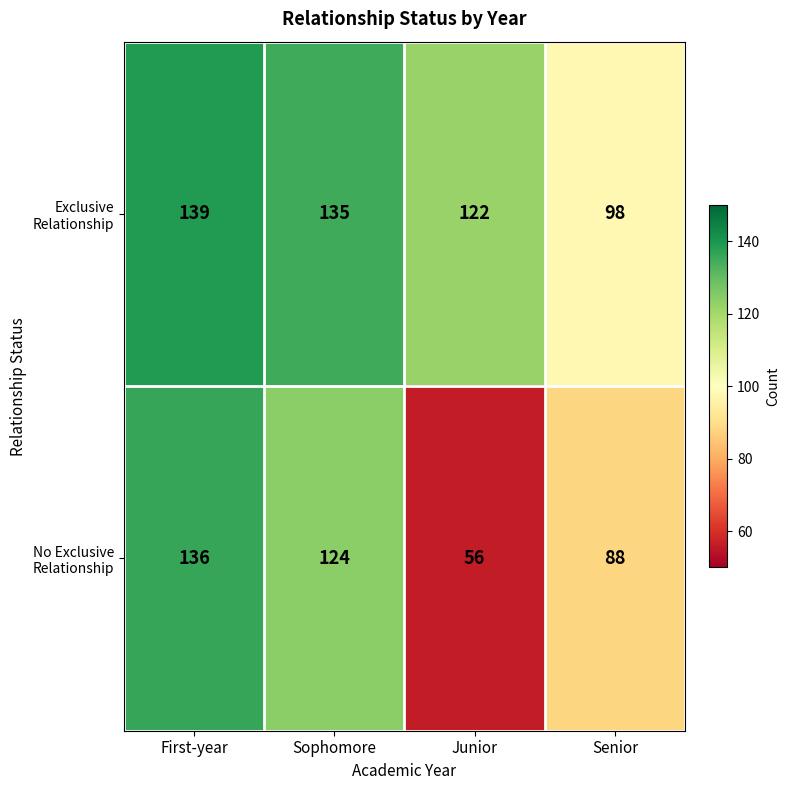

At which category is the sum across all series the highest?

First-year